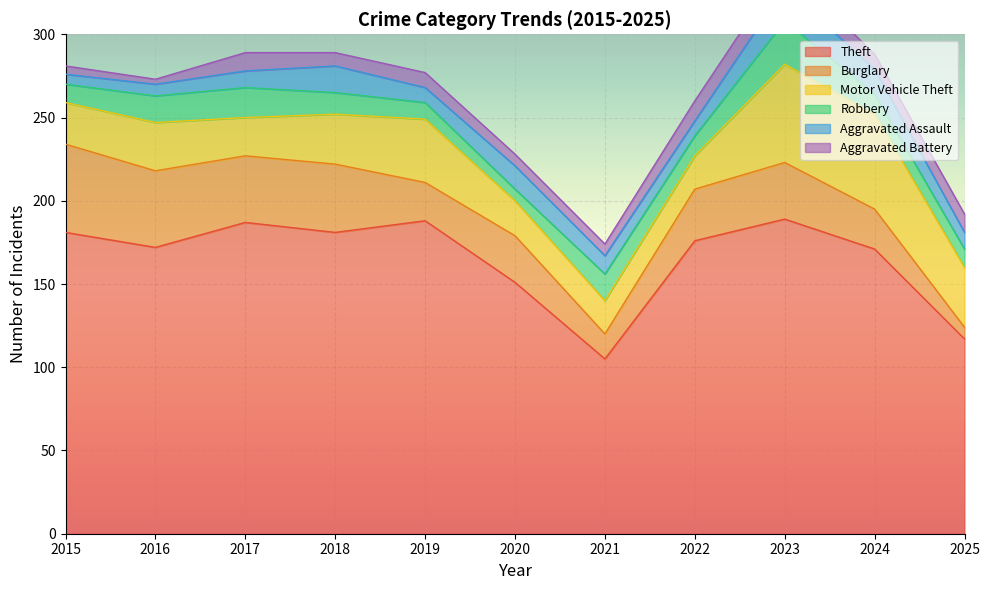

True or false: Aggravated Battery has more than 2 points higher than both neighbors.

True